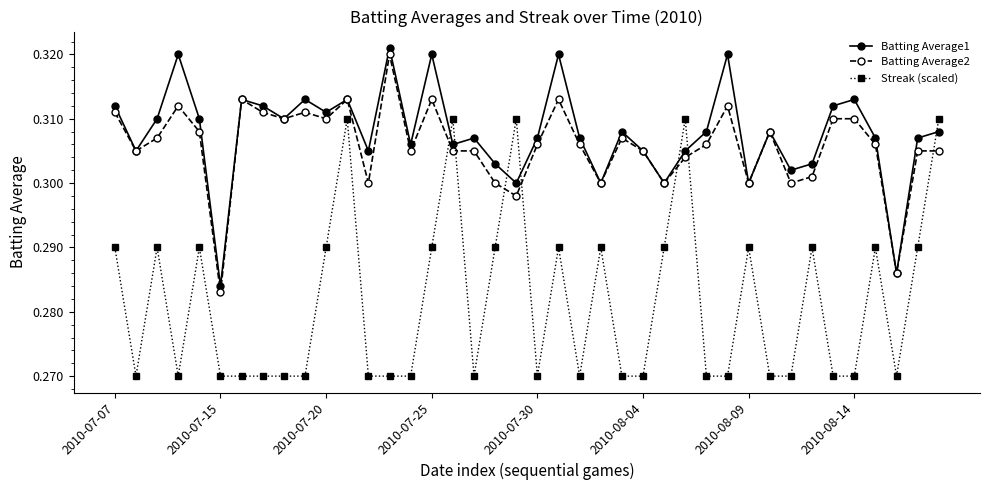

How many intersections are there between Streak (scaled) and Batting Average2?

7